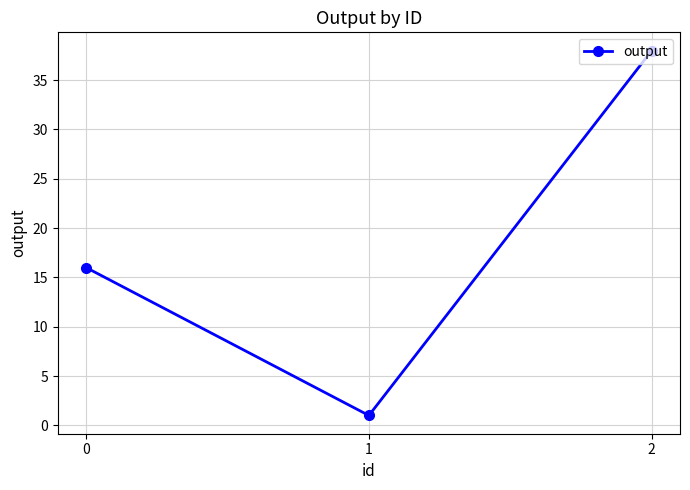

What is the approximate value at 1?

1